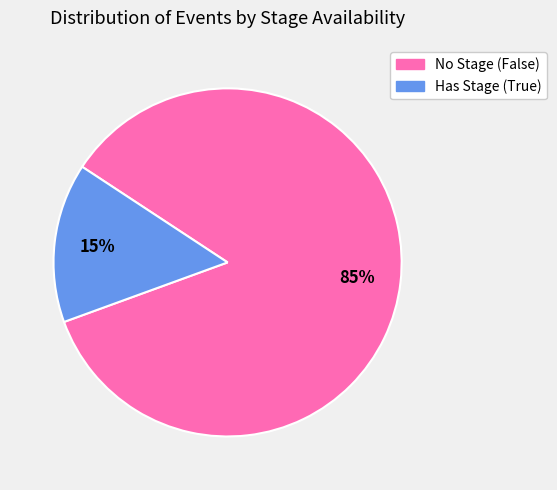

Is there a majority slice in this chart?

Yes